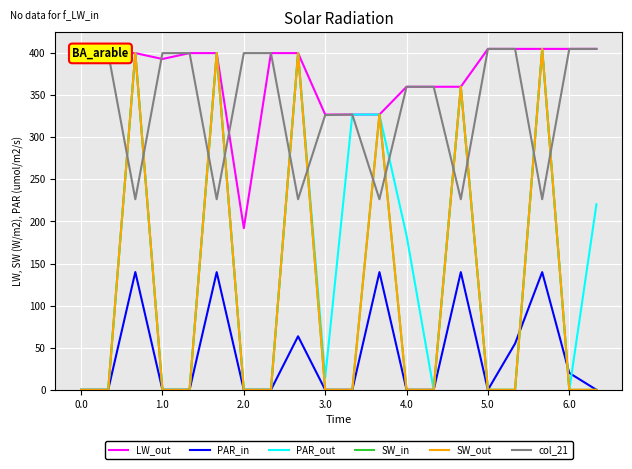

Does the chart display data point markers on the line(s)?

No